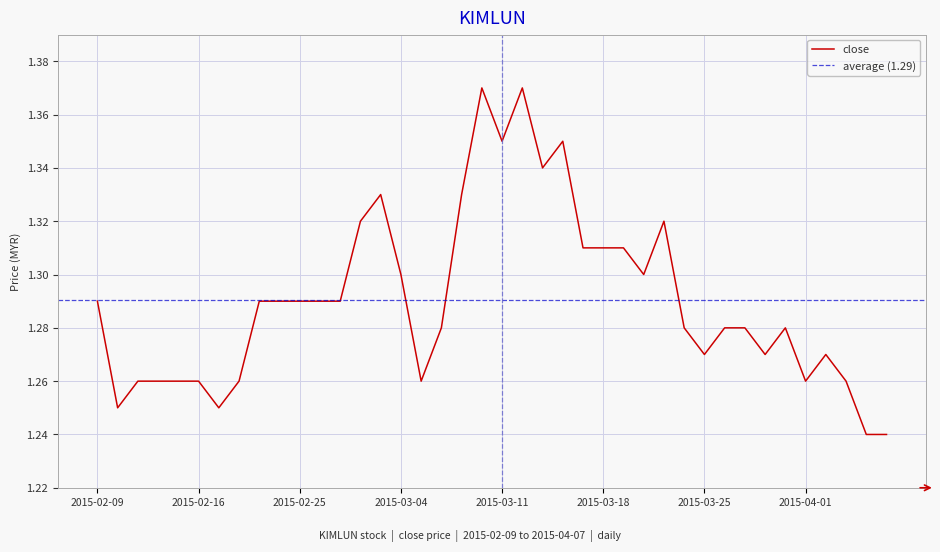

Which label corresponds to the largest value in the chart?

2015-03-10